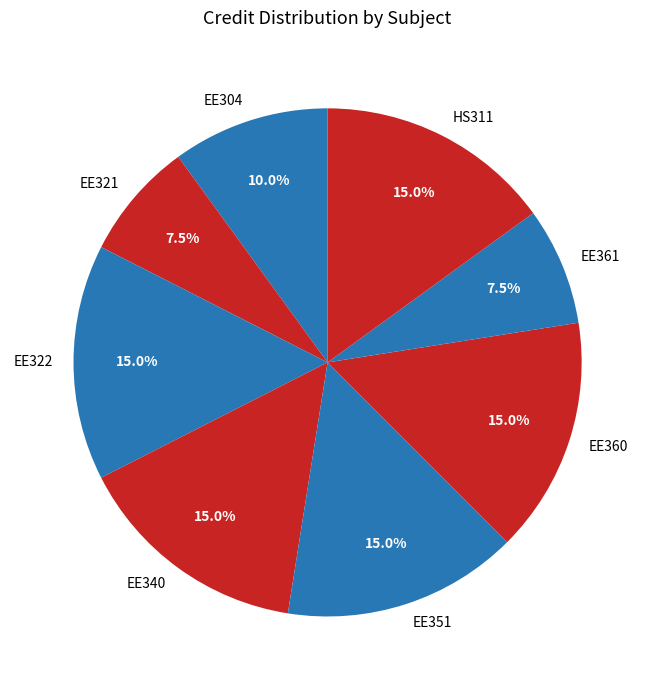

What percentage is NOT represented by EE304?

90.0%